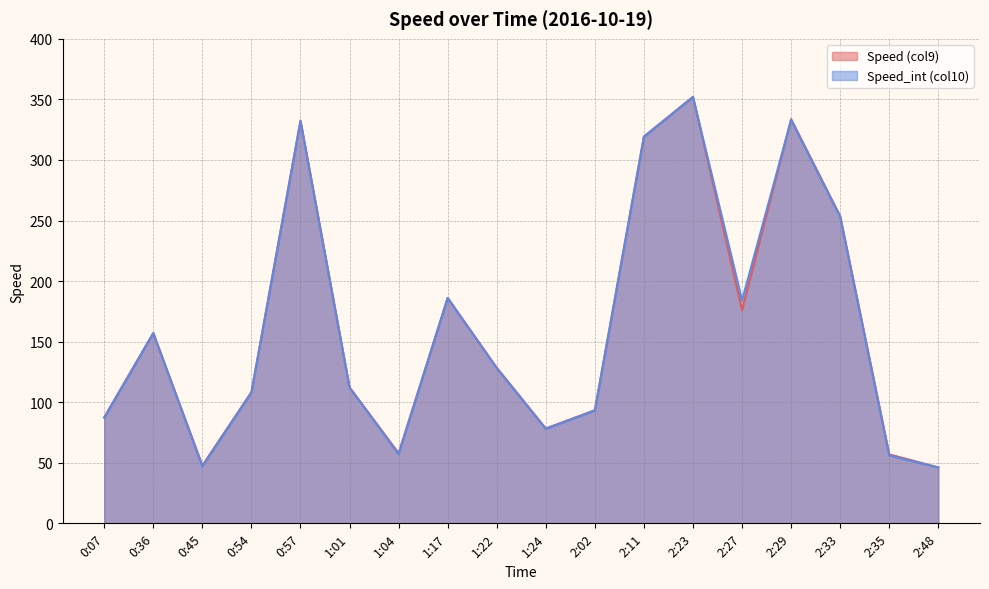

Count the number of data series in this chart.

2